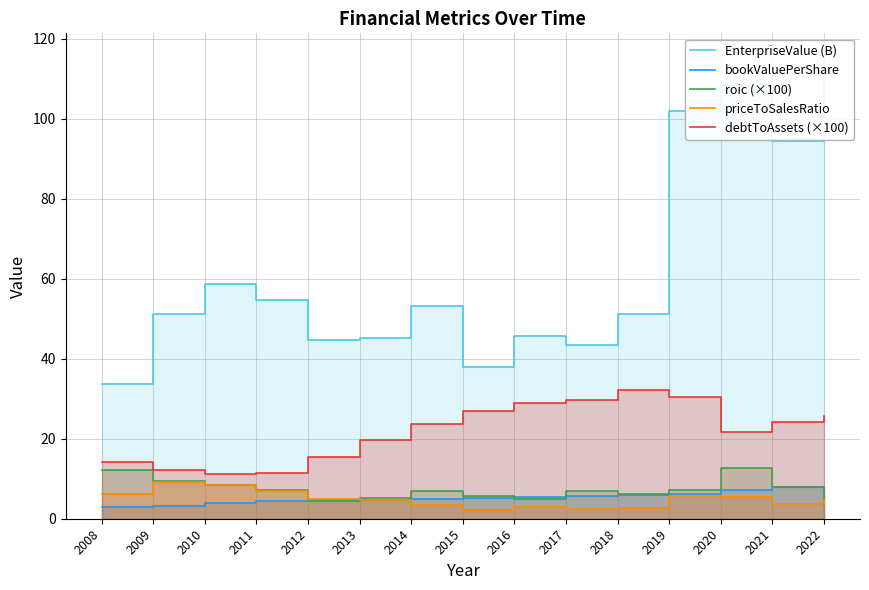

What is the sum of the roic (×100) values at 2020 and 2019?

19.8